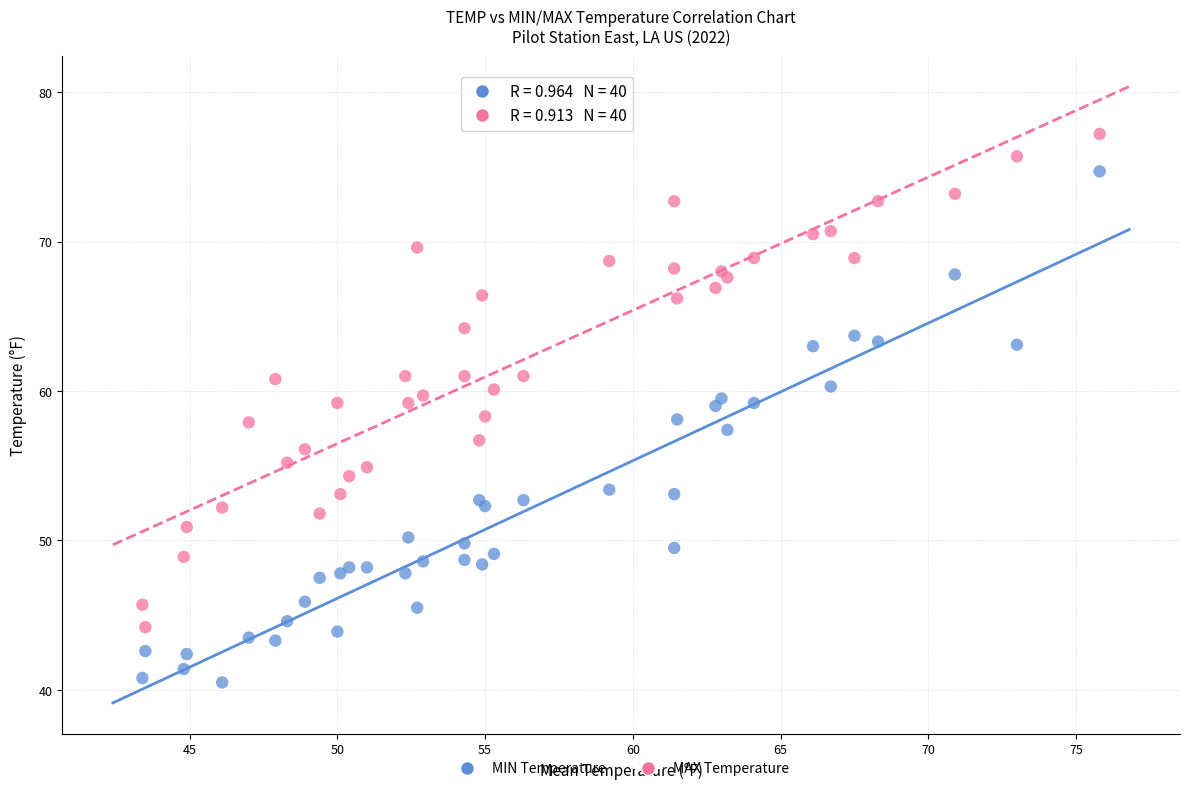

Which series contains the lowest Y value?

MIN Temperature